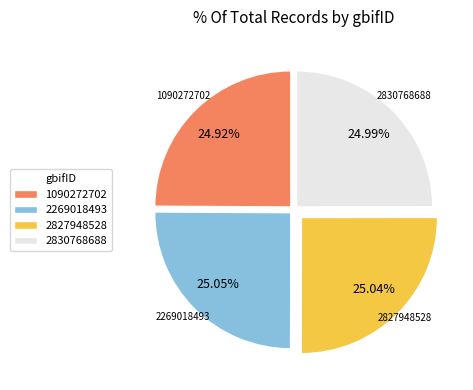

Does any single category account for the majority?

No